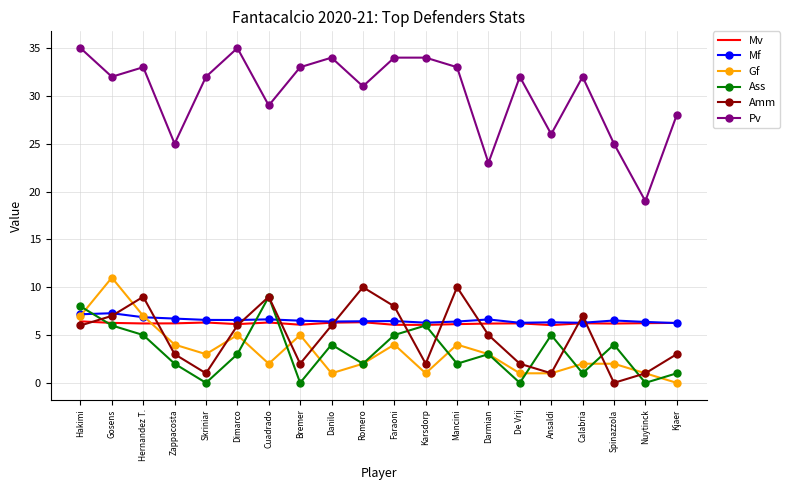

What position from the left is Hakimi?

1